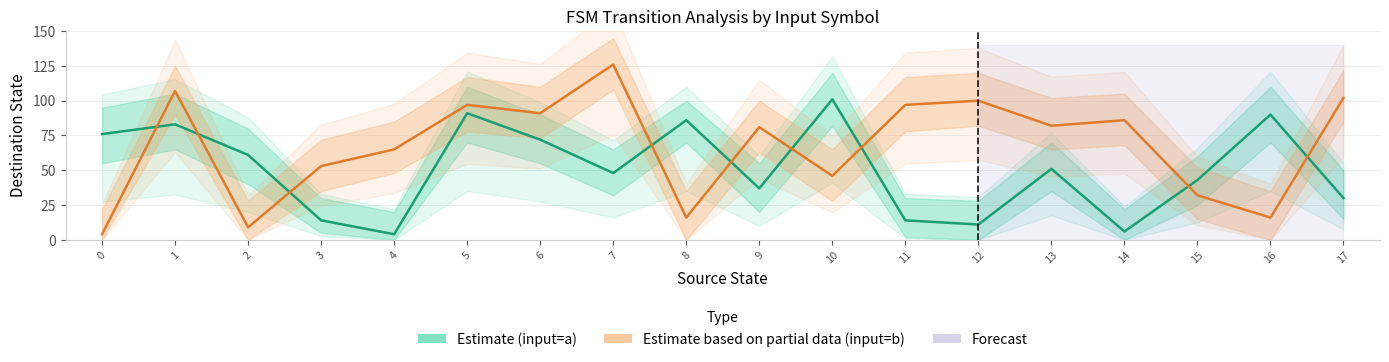

Count the number of data series in this chart.

2